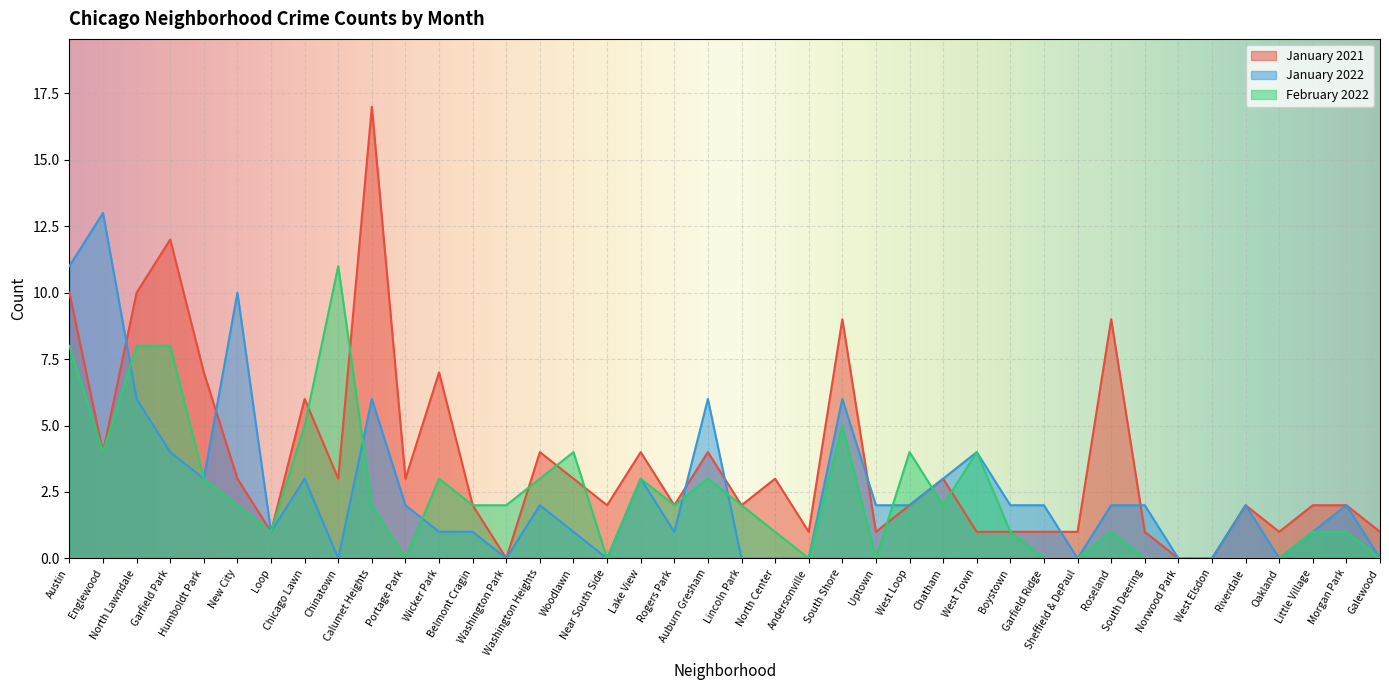

Reading right to left, list all the values displayed in this chart.

January 2021: Galewood=1	Morgan Park=2	Little Village=2	Oakland=1	Riverdale=2	West Elsdon=0	Norwood Park=0	South Deering=1	Roseland=9	Sheffield & DePaul=1	Garfield Ridge=1	Boystown=1	West Town=1	Chatham=3	West Loop=2	Uptown=1	South Shore=9	Andersonville=1	North Center=3	Lincoln Park=2	Auburn Gresham=4	Rogers Park=2	Lake View=4	Near South Side=2	Woodlawn=3	Washington Heights=4	Washington Park=0	Belmont Cragin=2	Wicker Park=7	Portage Park=3	Calumet Heights=17	Chinatown=3	Chicago Lawn=6	Loop=1	New City=3	Humboldt Park=7	Garfield Park=12	North Lawndale=10	Englewood=4	Austin=10
January 2022: Galewood=0	Morgan Park=2	Little Village=1	Oakland=0	Riverdale=2	West Elsdon=0	Norwood Park=0	South Deering=2	Roseland=2	Sheffield & DePaul=0	Garfield Ridge=2	Boystown=2	West Town=4	Chatham=3	West Loop=2	Uptown=2	South Shore=6	Andersonville=0	North Center=0	Lincoln Park=0	Auburn Gresham=6	Rogers Park=1	Lake View=3	Near South Side=0	Woodlawn=1	Washington Heights=2	Washington Park=0	Belmont Cragin=1	Wicker Park=1	Portage Park=2	Calumet Heights=6	Chinatown=0	Chicago Lawn=3	Loop=1	New City=10	Humboldt Park=3	Garfield Park=4	North Lawndale=6	Englewood=13	Austin=11
February 2022: Galewood=0	Morgan Park=1	Little Village=1	Oakland=0	Riverdale=0	West Elsdon=0	Norwood Park=0	South Deering=0	Roseland=1	Sheffield & DePaul=0	Garfield Ridge=0	Boystown=1	West Town=4	Chatham=2	West Loop=4	Uptown=0	South Shore=5	Andersonville=0	North Center=1	Lincoln Park=2	Auburn Gresham=3	Rogers Park=2	Lake View=3	Near South Side=0	Woodlawn=4	Washington Heights=3	Washington Park=2	Belmont Cragin=2	Wicker Park=3	Portage Park=0	Calumet Heights=2	Chinatown=11	Chicago Lawn=5	Loop=1	New City=2	Humboldt Park=3	Garfield Park=8	North Lawndale=8	Englewood=4	Austin=8